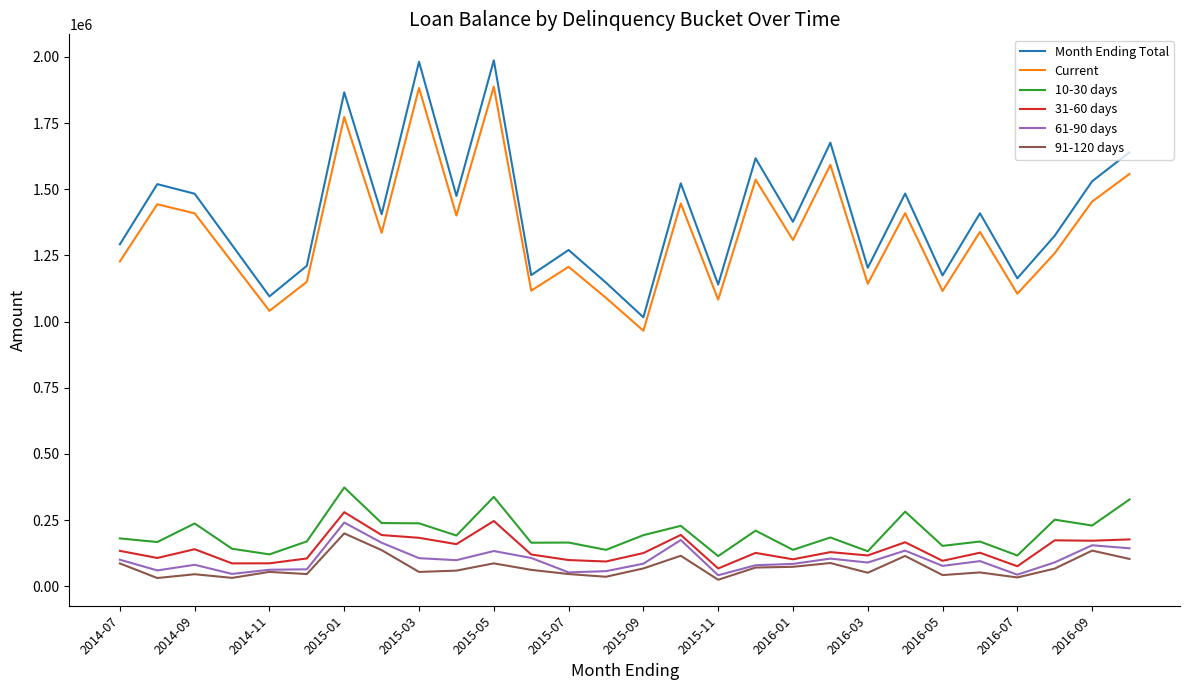

Which series has the widest spread of values?

Month Ending Total